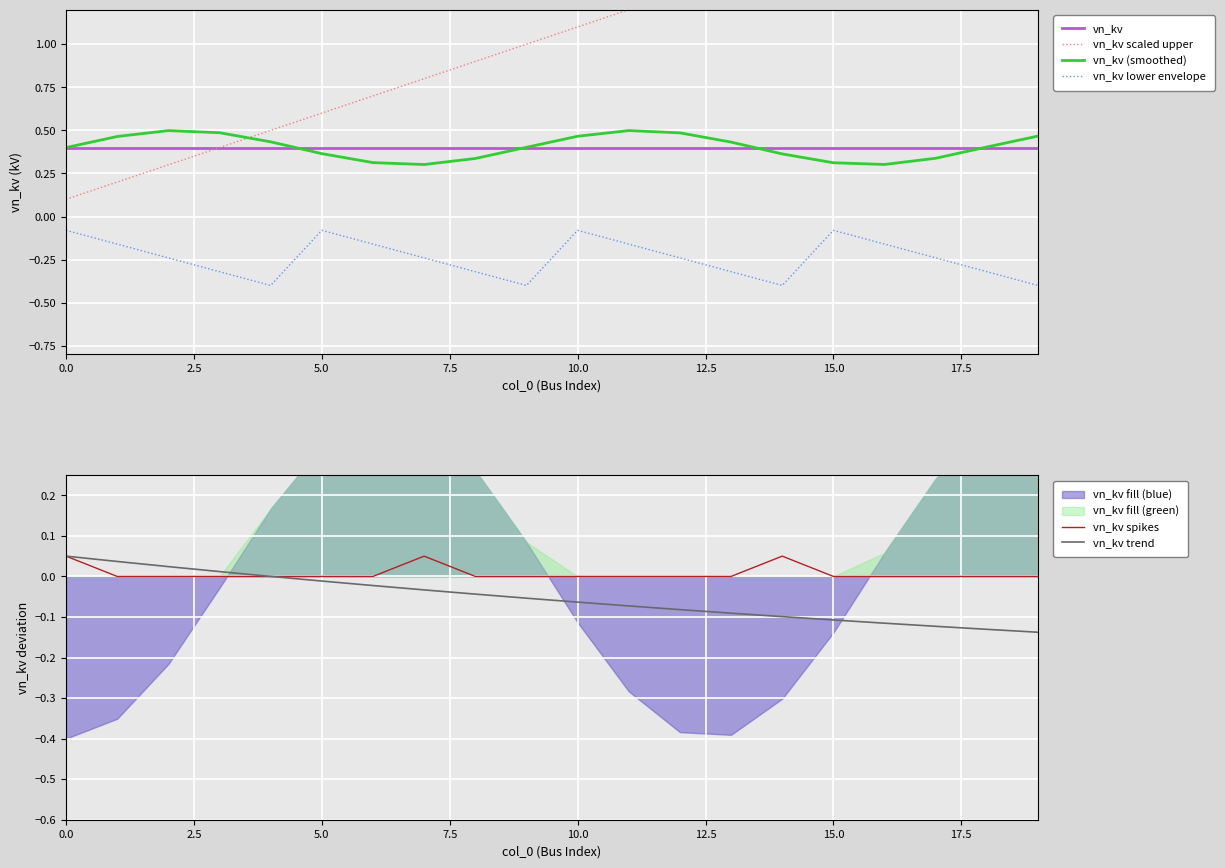

What is the label of the 4th point from the right?

16